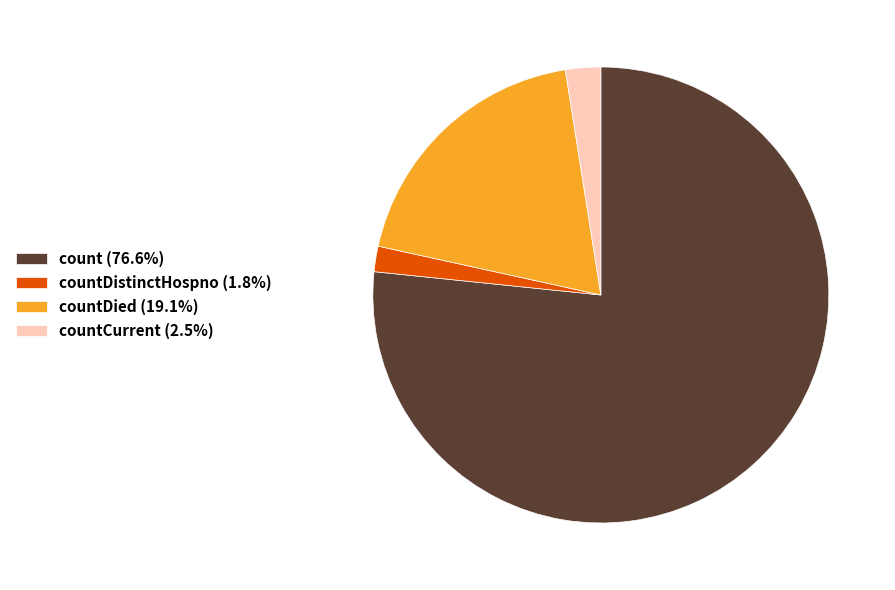

Does any single category account for the majority?

Yes